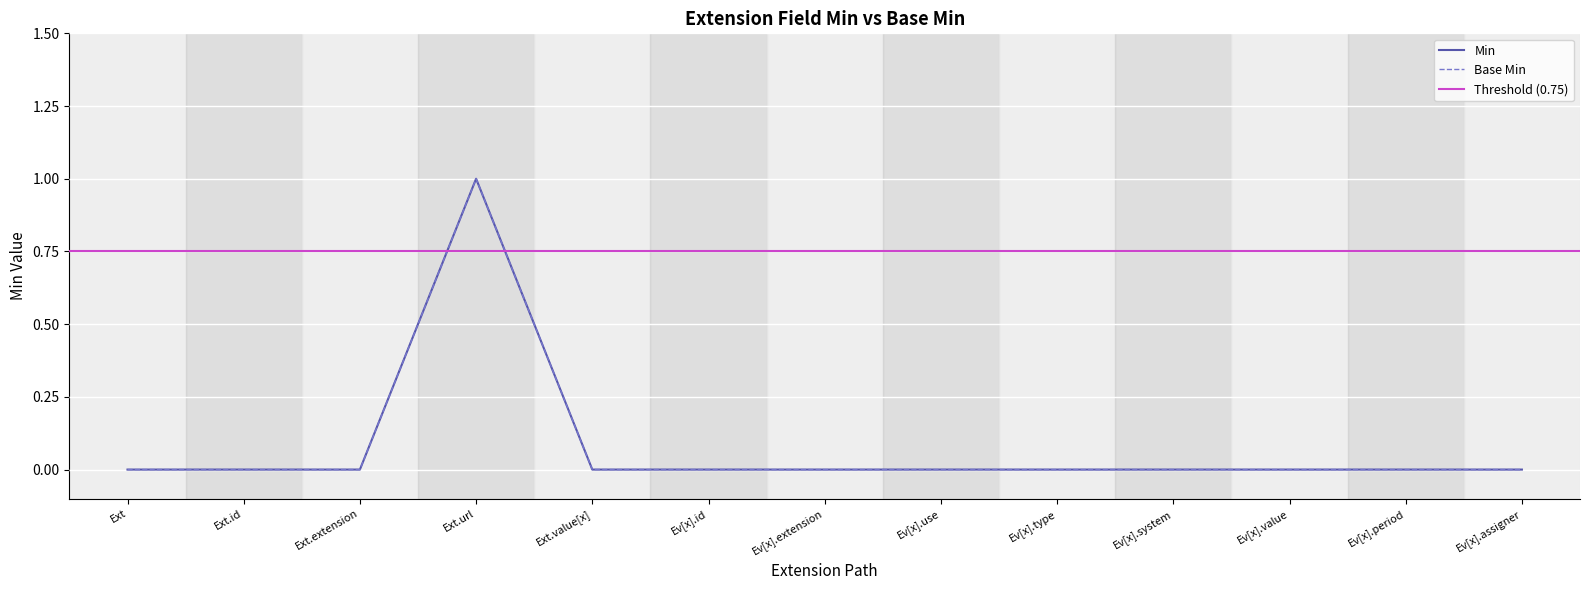

Which series changed the most between Ext.value[x] and Ev[x].value?

Min